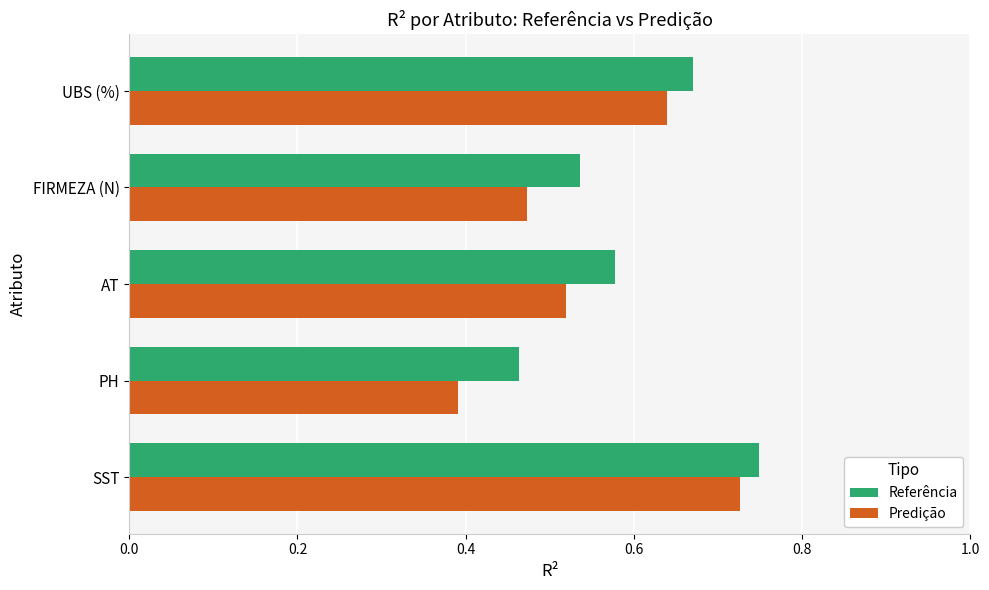

What are all the series names shown in the legend?

Referência, Predição